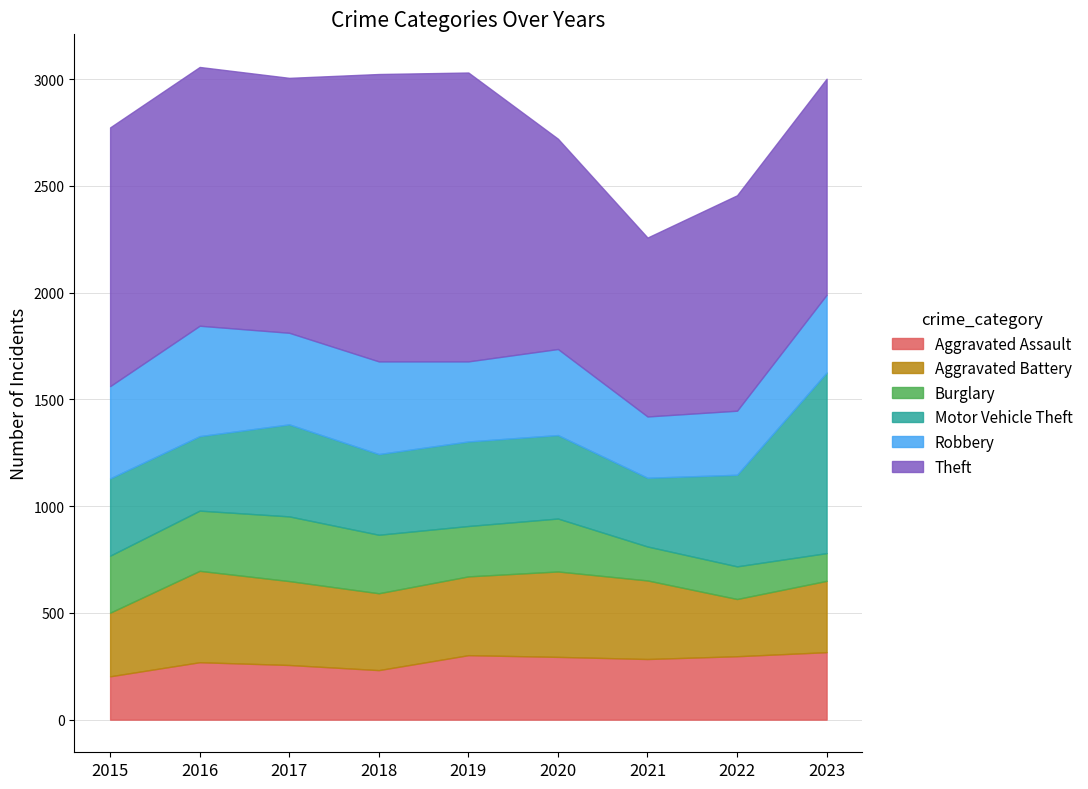

What is the spread (max minus min) of values at 2020?

737